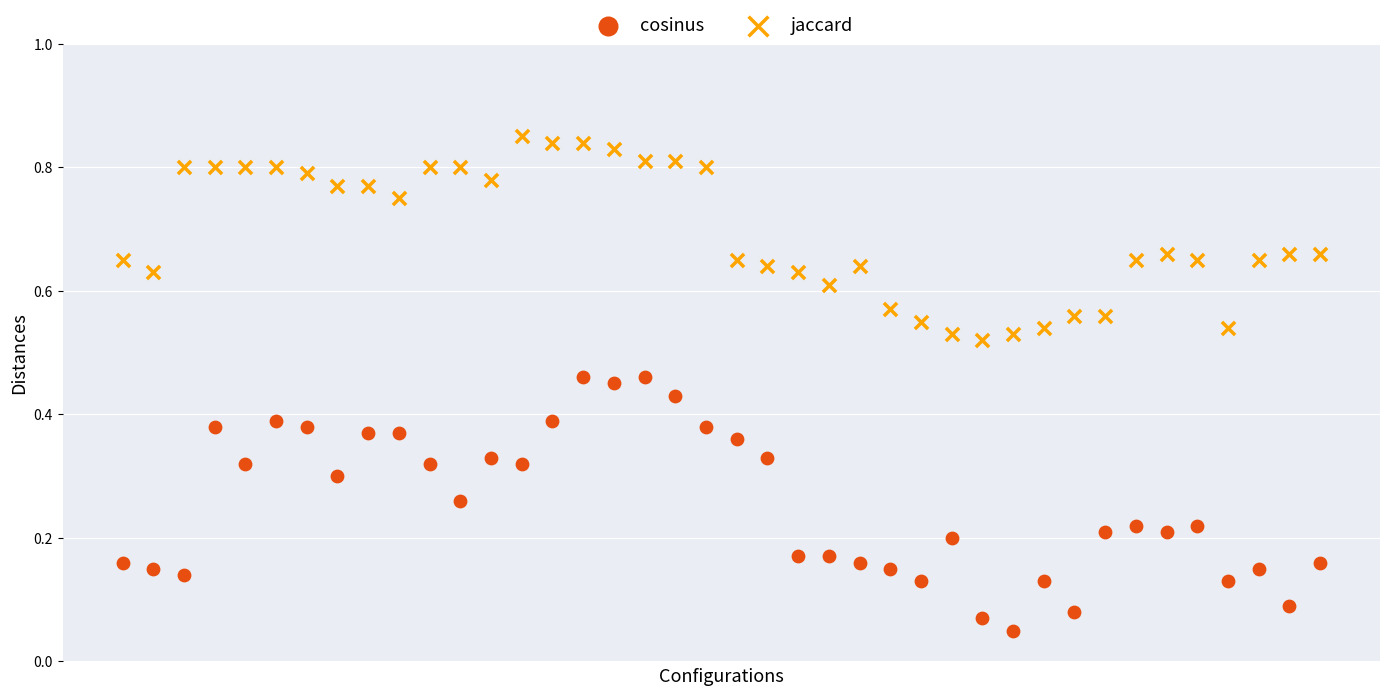

What are all the series names shown in the legend?

cosinus, jaccard